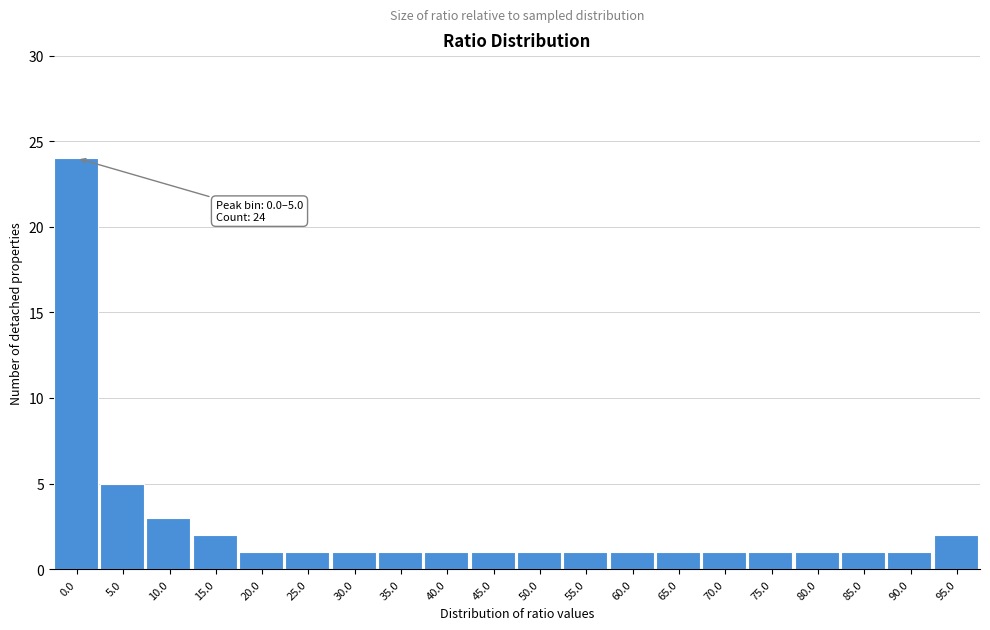

Reading right to left, list all the values displayed in this chart.

95.0=2	90.0=1	85.0=1	80.0=1	75.0=1	70.0=1	65.0=1	60.0=1	55.0=1	50.0=1	45.0=1	40.0=1	35.0=1	30.0=1	25.0=1	20.0=1	15.0=2	10.0=3	5.0=5	0.0=24